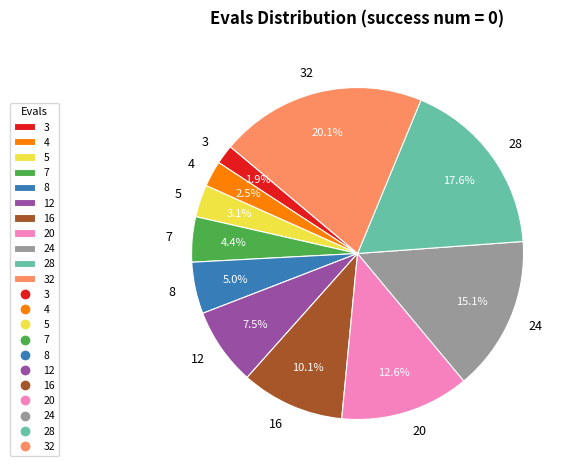

What percentage do 16 and 5 together represent?

13.2%